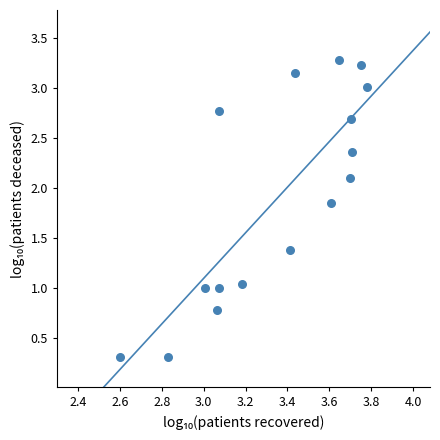

What is the range of Y values (max minus min)?

3.0